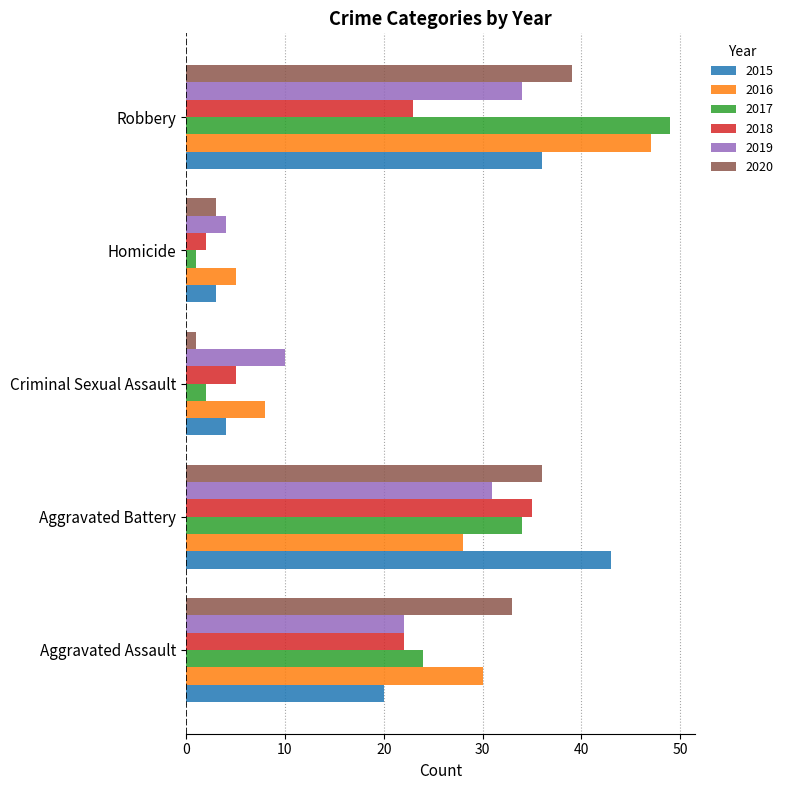

The 2018 series shows 35 at Aggravated Battery. True or false?

True